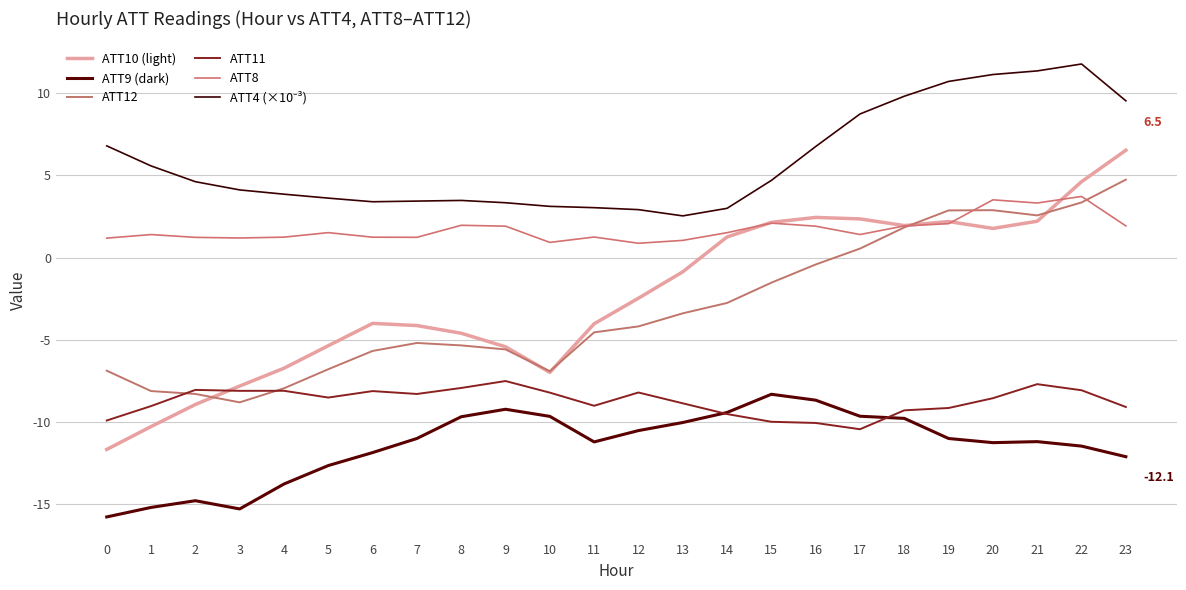

Where is the first local minimum for ATT11?

3